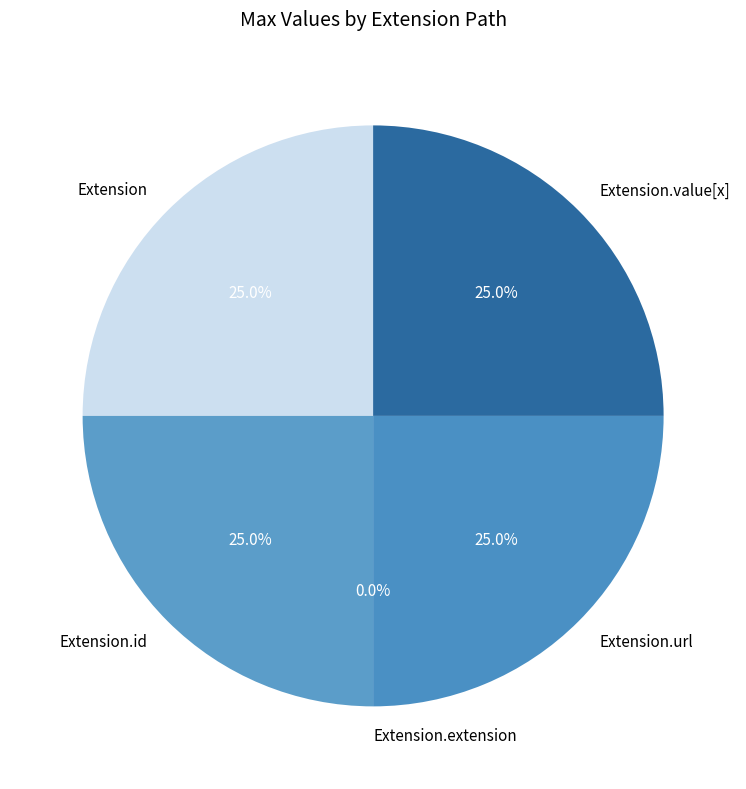

Which category has the smallest portion of the pie?

Extension.extension